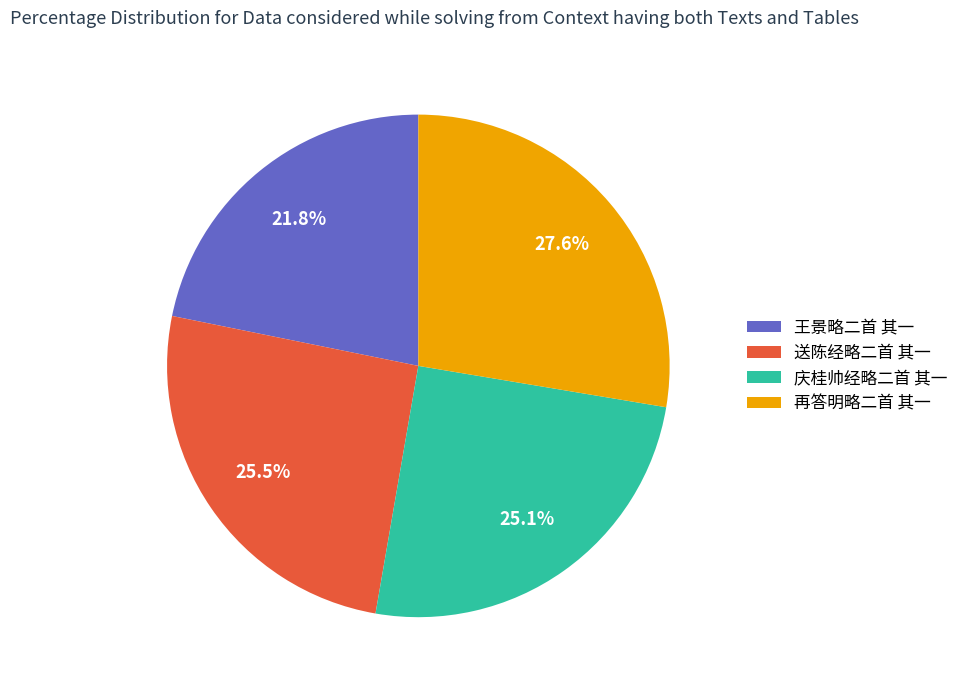

Which has a higher value, 再答明略二首 其一 or 王景略二首 其一?

再答明略二首 其一